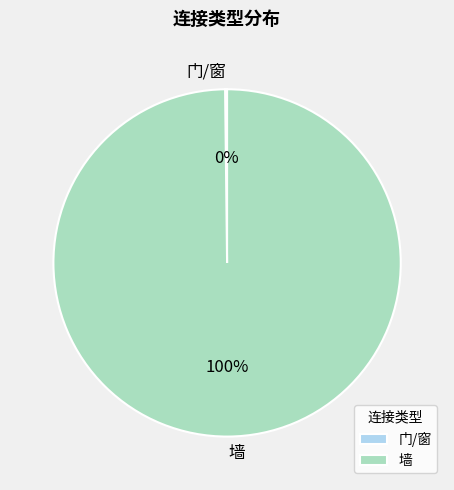

Is it true that 墙 is 100% of the pie?

True